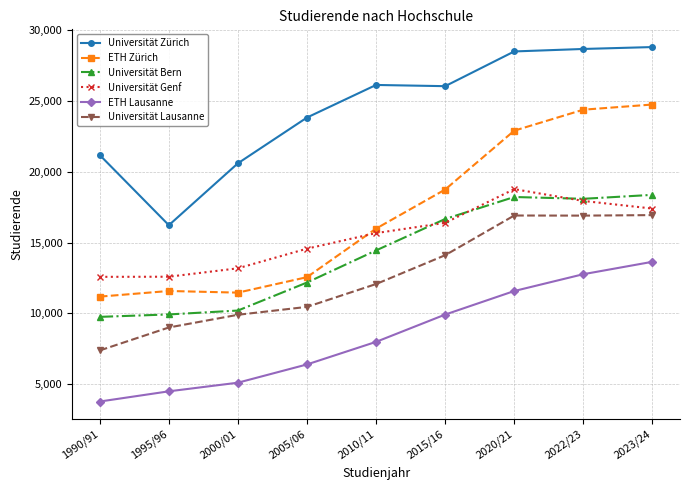

What position from the left is 1990/91?

1